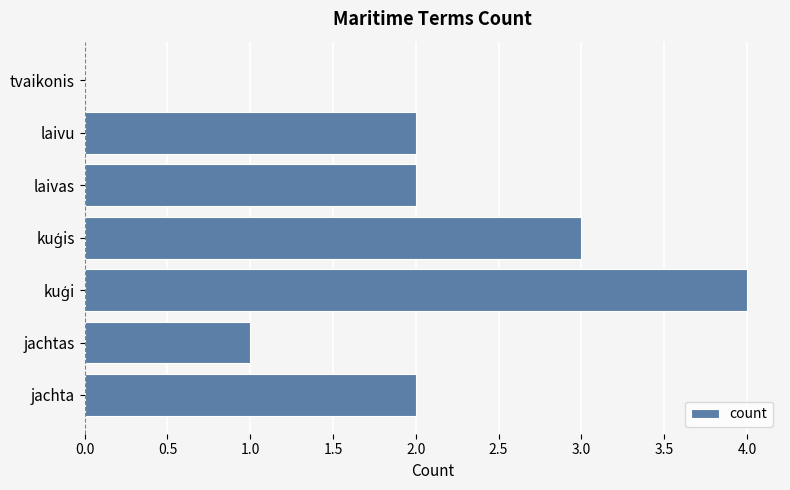

How many data points does each series have?

7